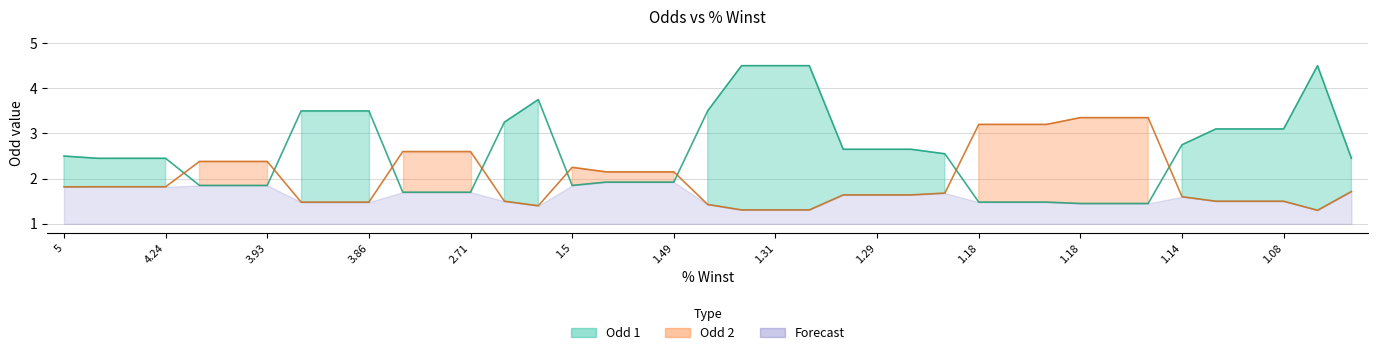

What is the label of the 24th point from the left?

1.29